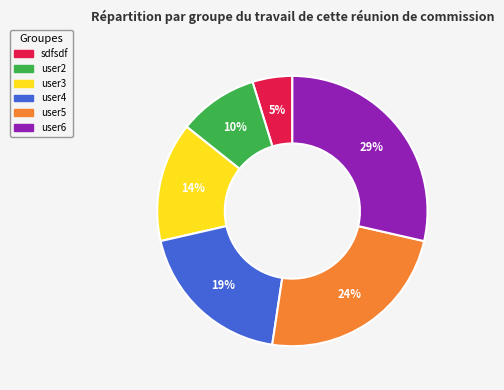

To the nearest percent, what is the difference between the largest and smallest slice percentages?

24%